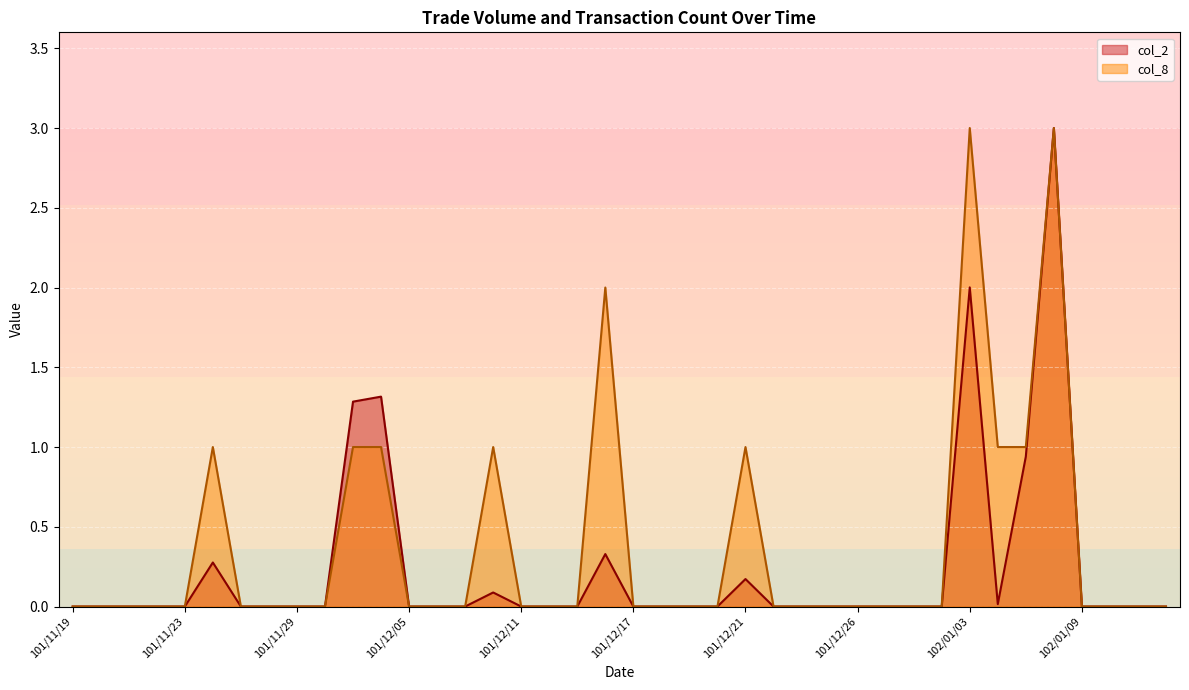

Which series has the widest spread of values?

col_2